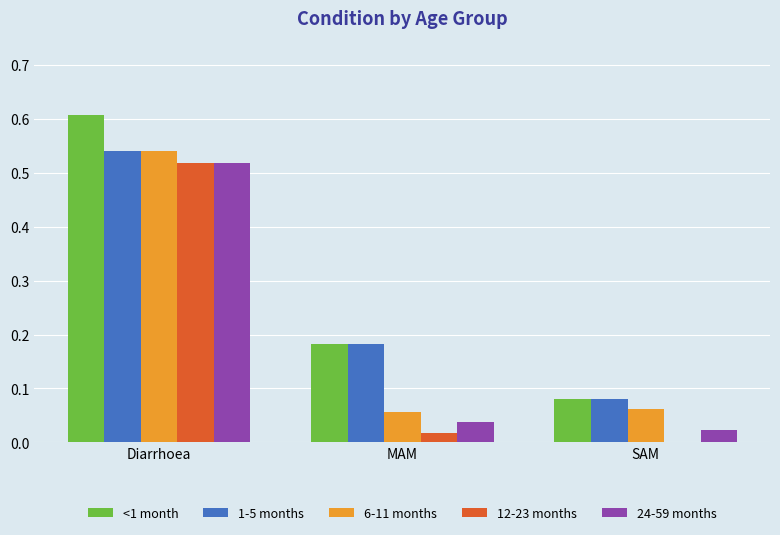

Which series has the largest total across all categories?

<1 month